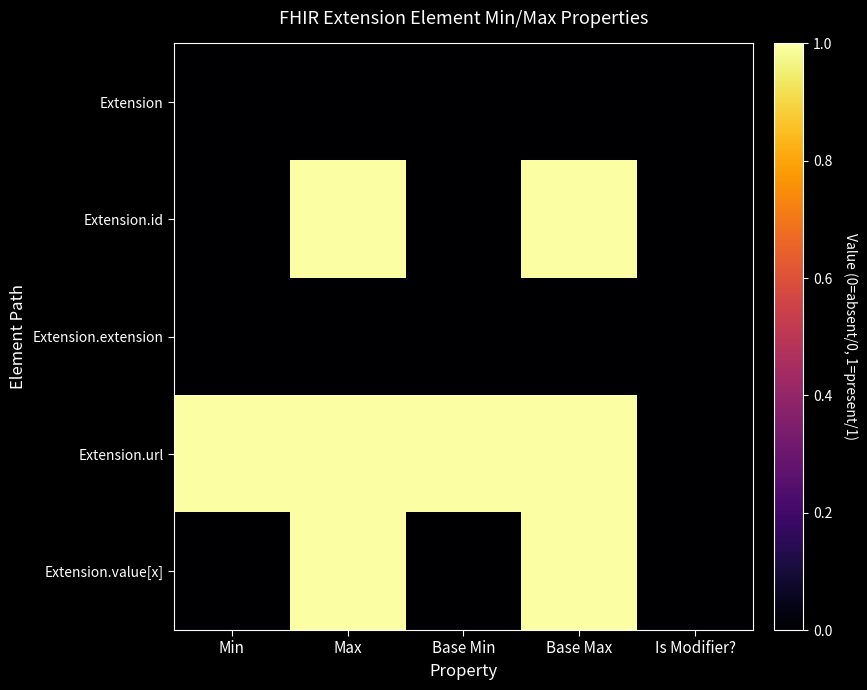

Rank the series at Base Max from highest to lowest value.

Extension.id, Extension.url, Extension.value[x], Extension, Extension.extension